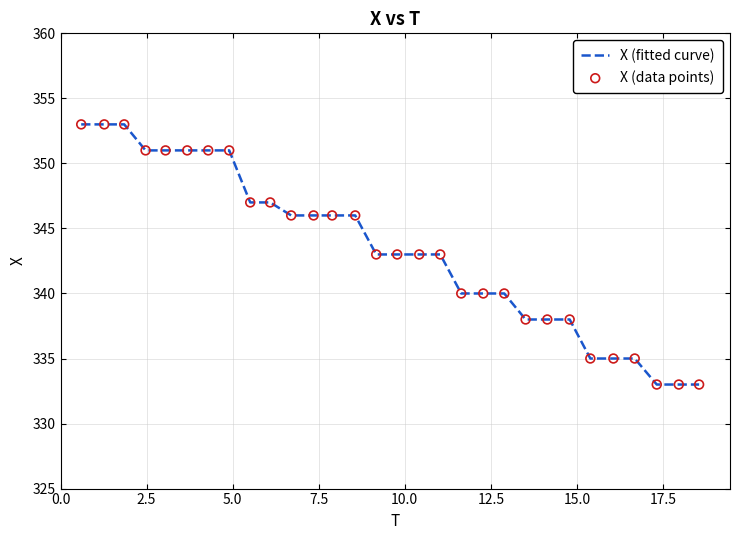

What is the difference between the maximum and minimum values?

20